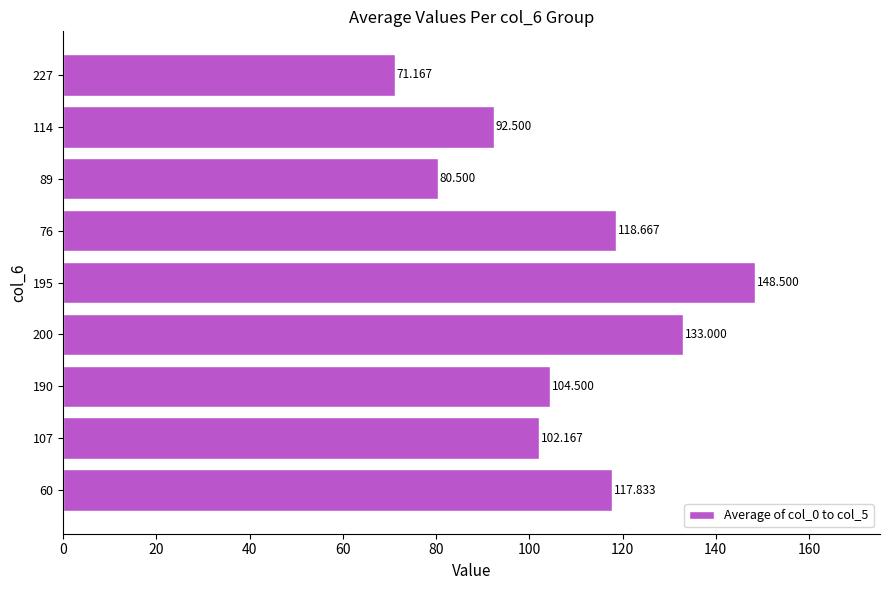

What is the minimum value shown in the chart?

71.2